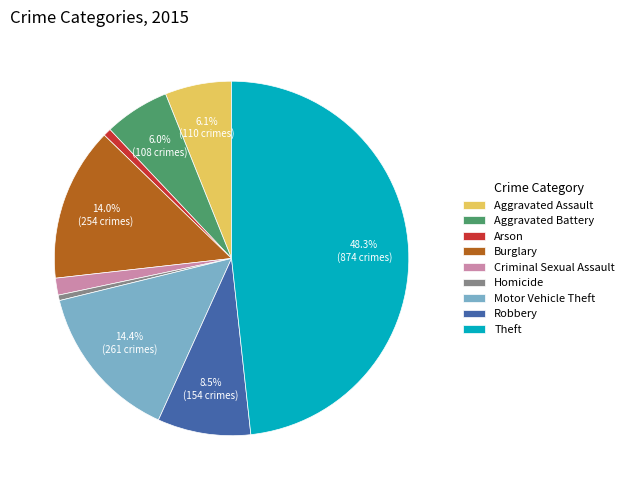

Which category has the biggest portion of the pie?

Theft